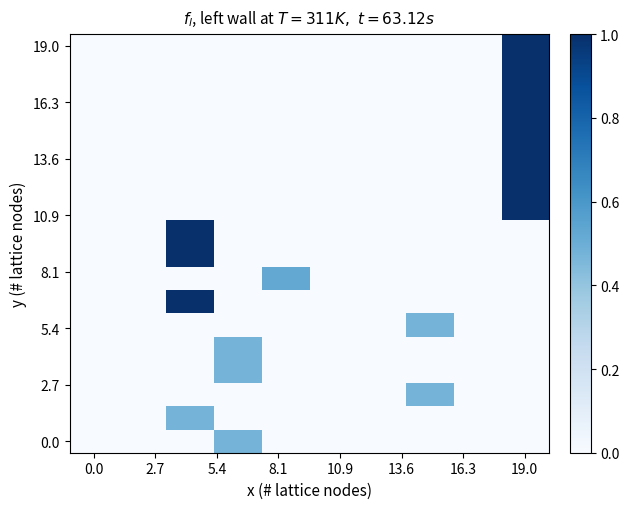

At how many categories does at least one series exceed 0?

5